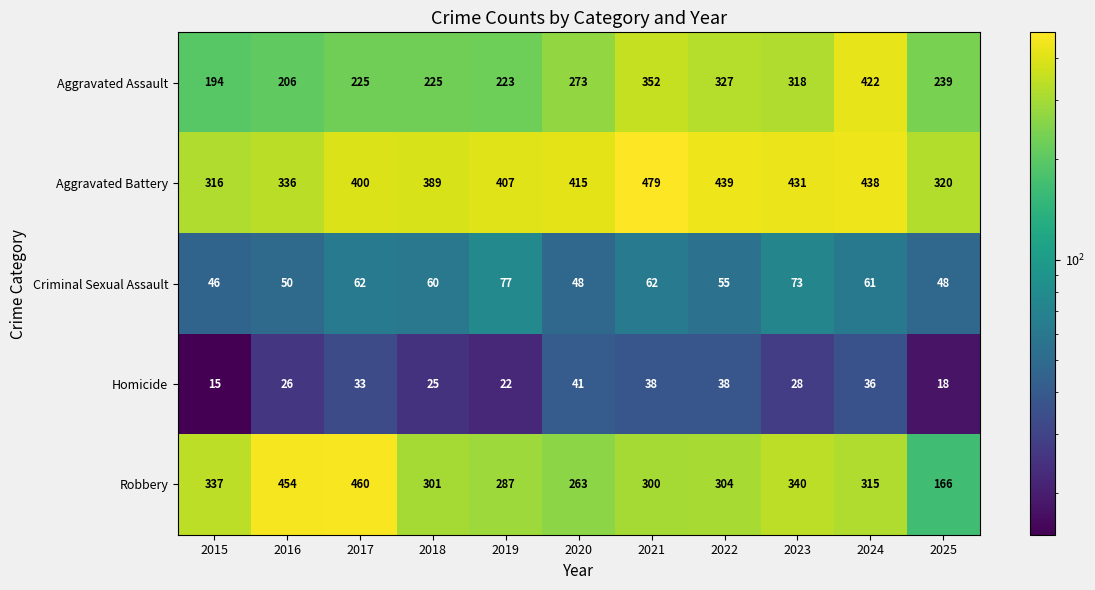

What is the sum of the Homicide values at 2019 and 2016?

48